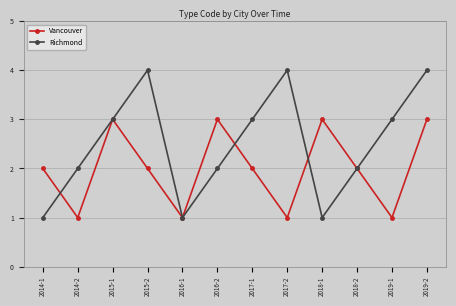

The value of Richmond at 2014-2 is 1. True or false?

False